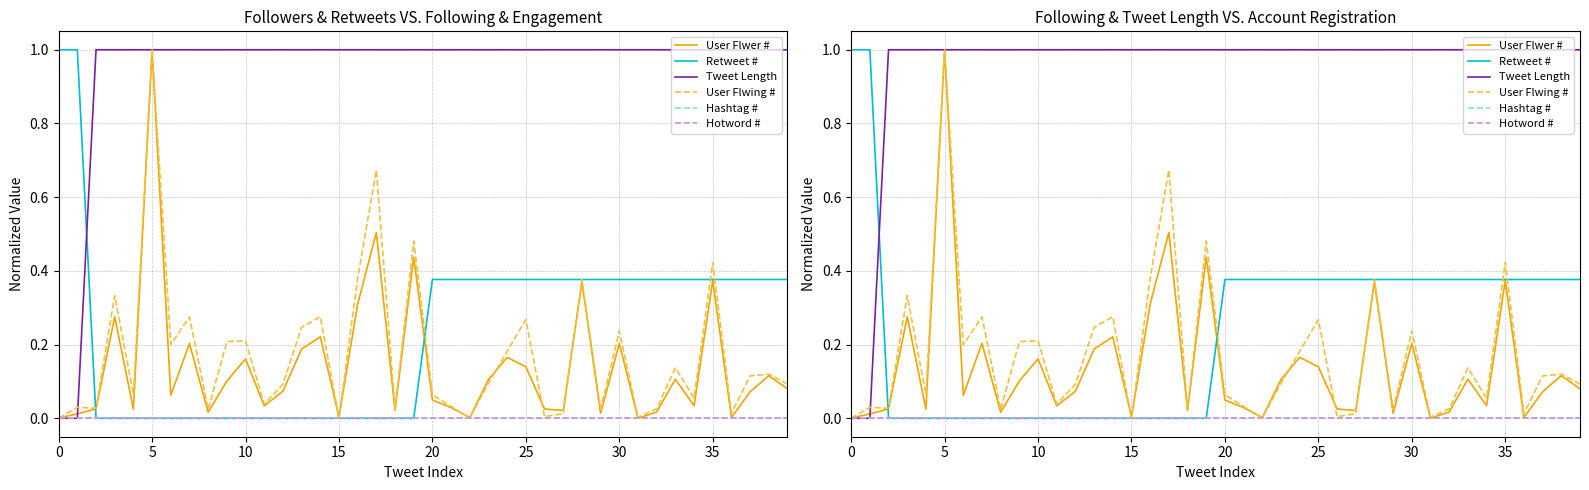

How many categories are shown in the chart?

40